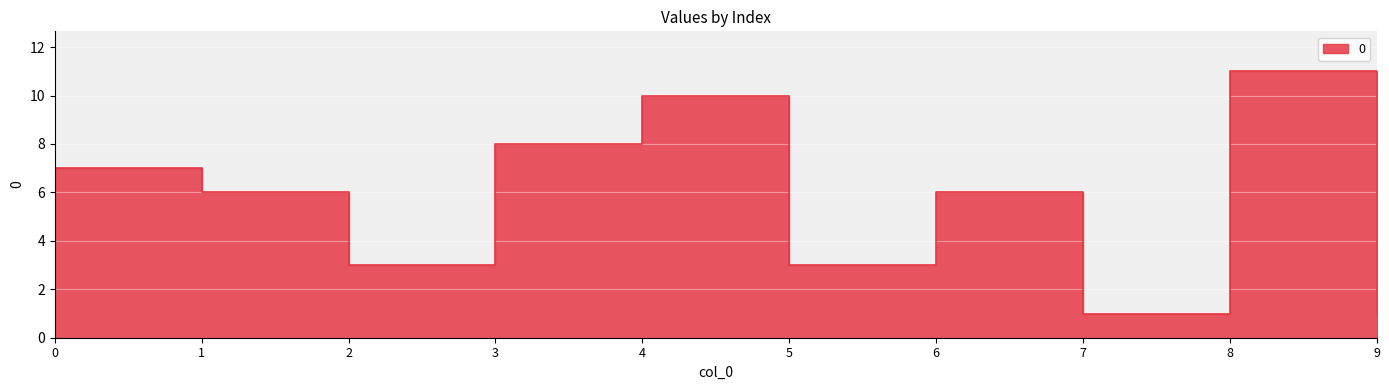

Reading left to right, list all the values displayed in this chart.

0=7	1=6	2=3	3=8	4=10	5=3	6=6	7=1	8=11	9=1